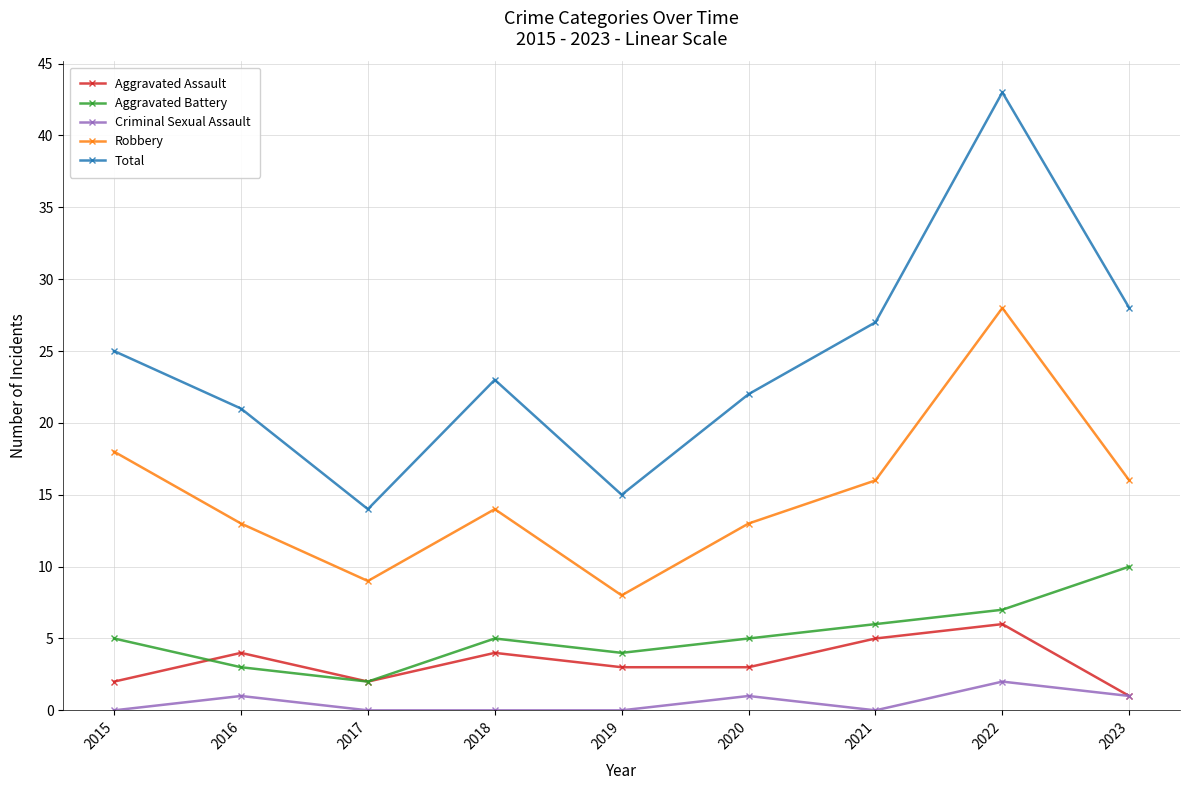

At how many categories does at least one series exceed 37?

1